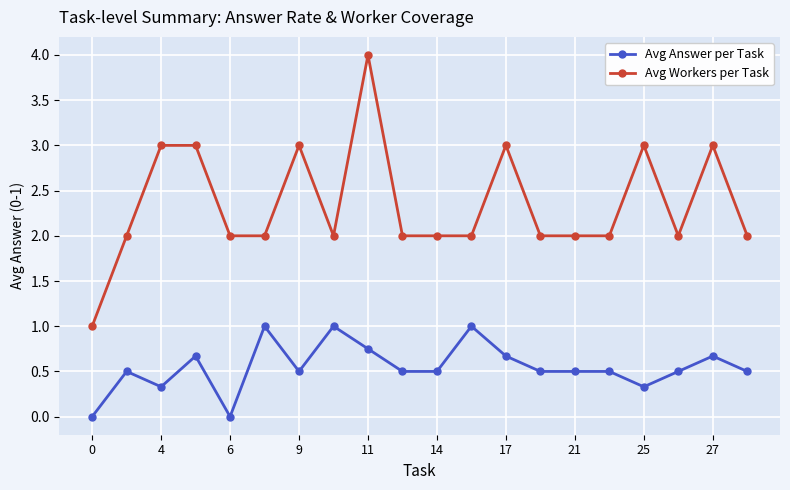

Rank the series by their maximum value, from highest to lowest.

Avg Workers per Task, Avg Answer per Task